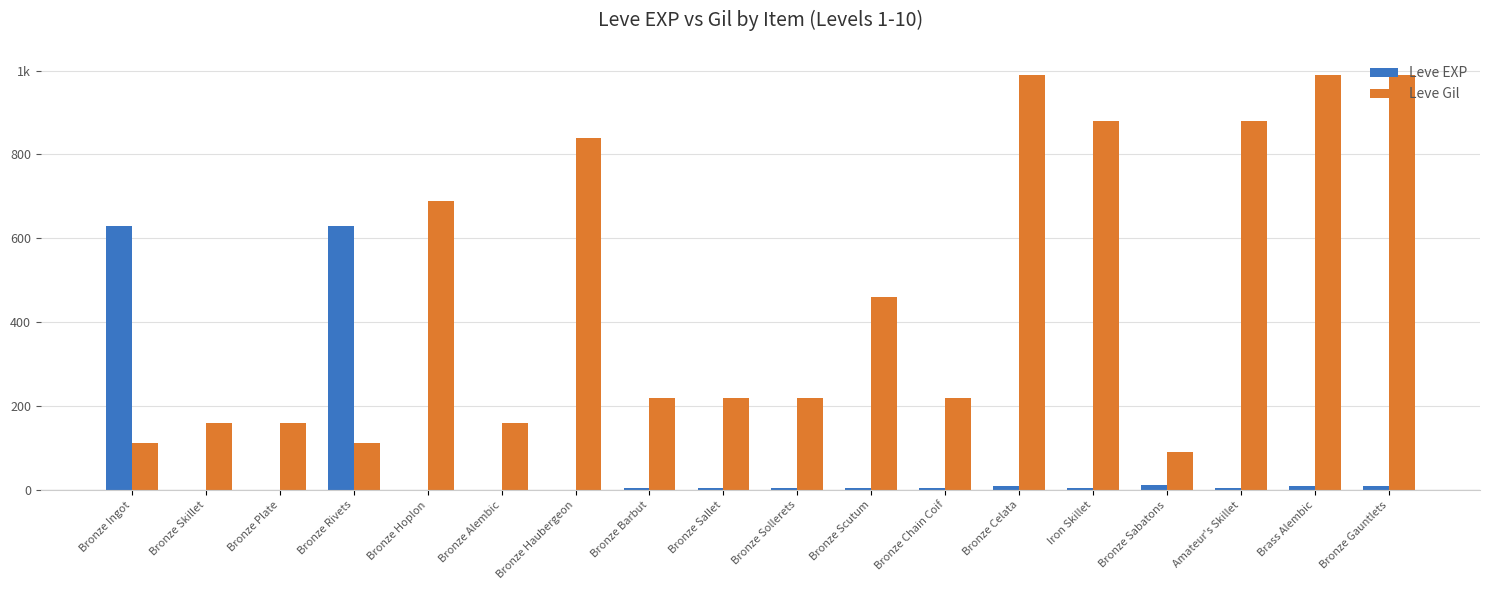

Where is Leve EXP nearest to the value 315?

Bronze Sabatons